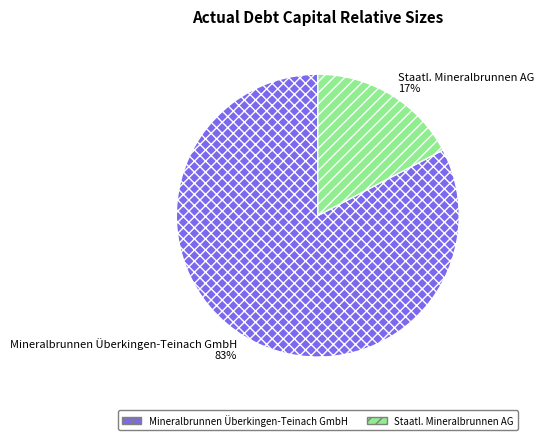

Is it true that Staatl. Mineralbrunnen AG is 26% of the pie?

False